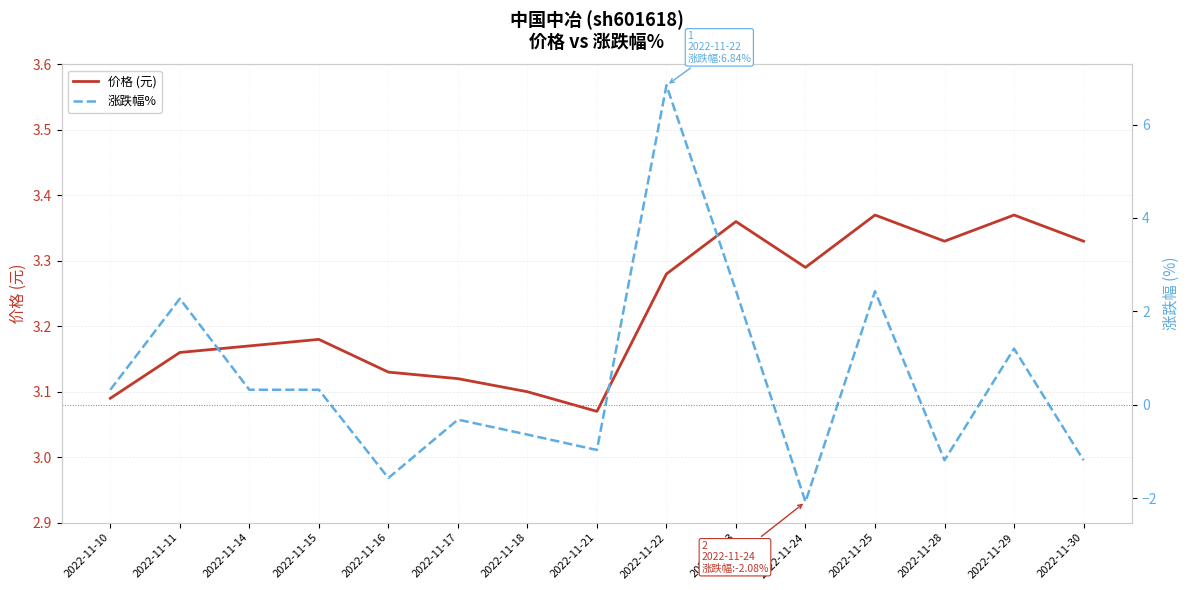

At 2022-11-30, list the series in order from largest to smallest.

价格 (元), 涨跌幅%